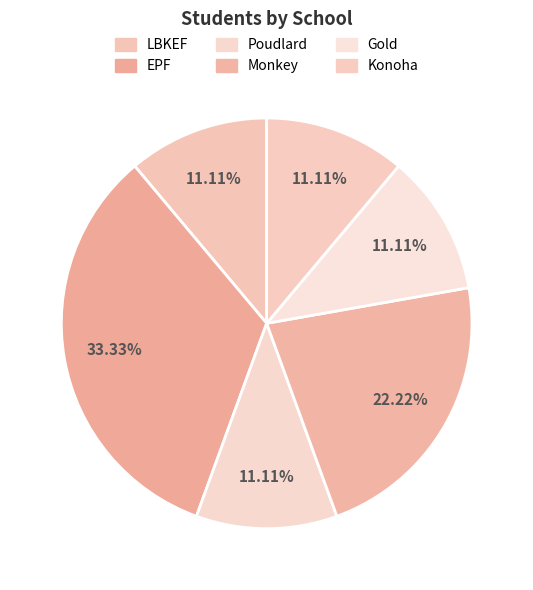

What portion of the pie excludes Monkey?

77.8%